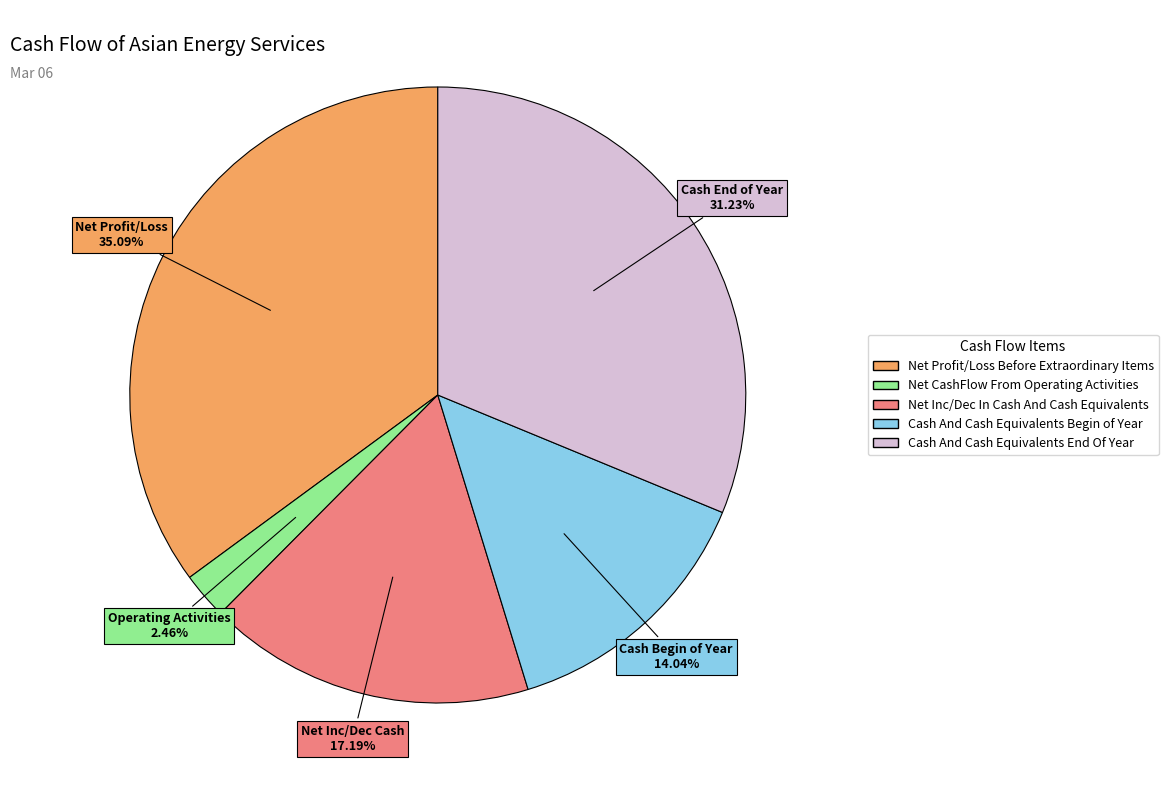

Is Cash And Cash Equivalents Begin of Year the majority of the pie?

No